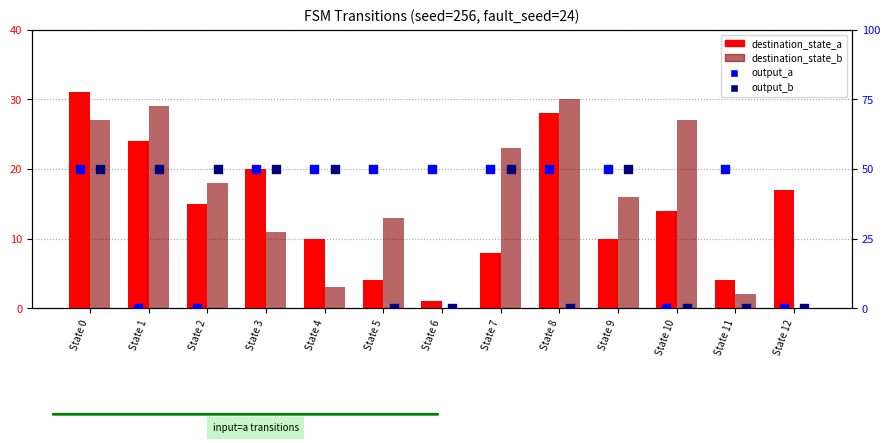

Which series has the widest spread of Y values?

output_a (input=a)